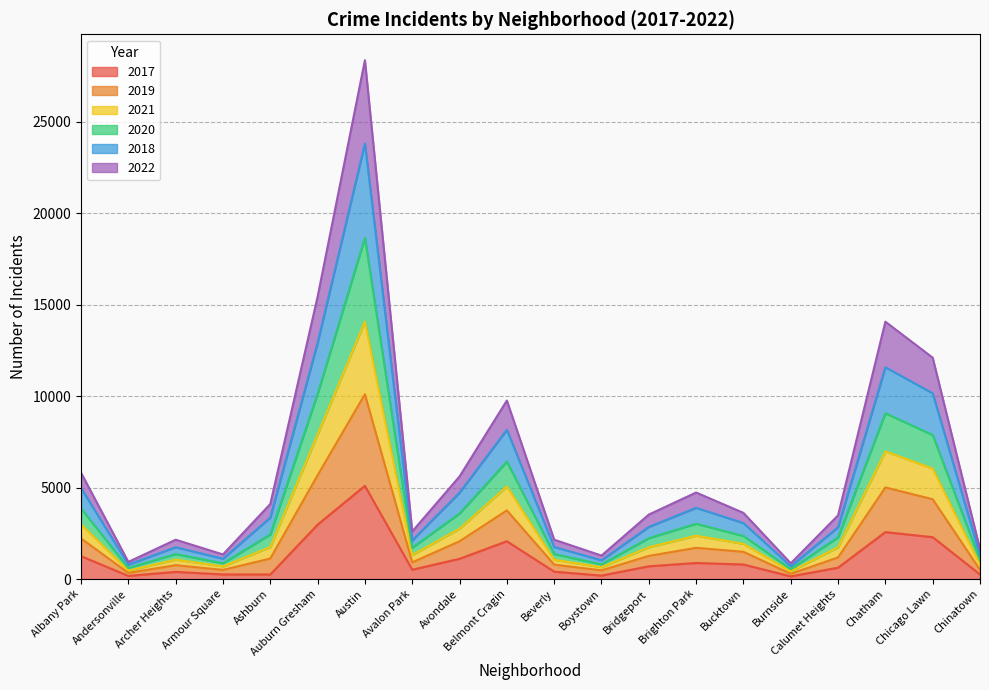

What is the minimum value for 2022?

287